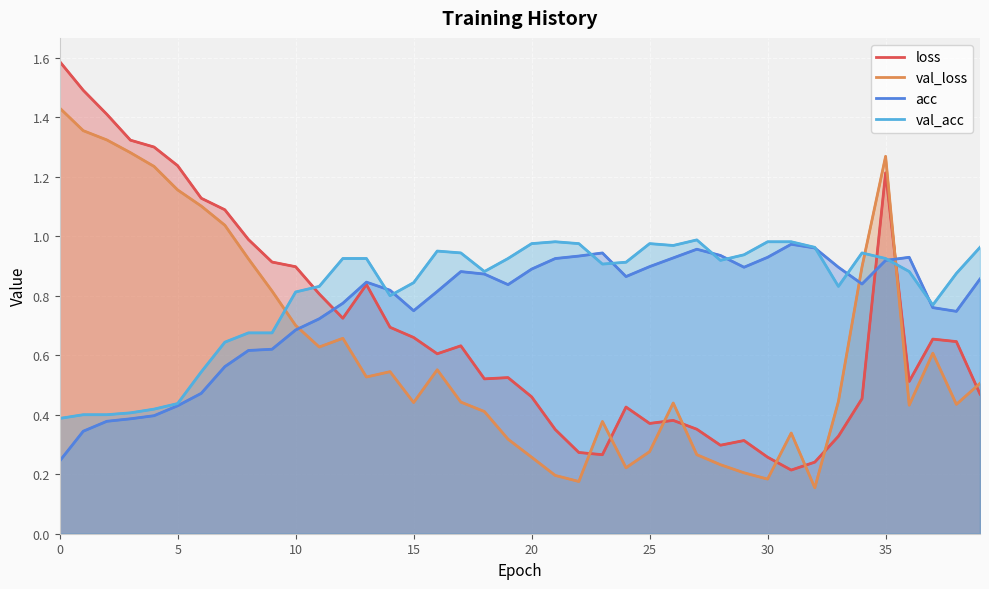

True or false: val_loss has more than 1 points higher than both neighbors.

True